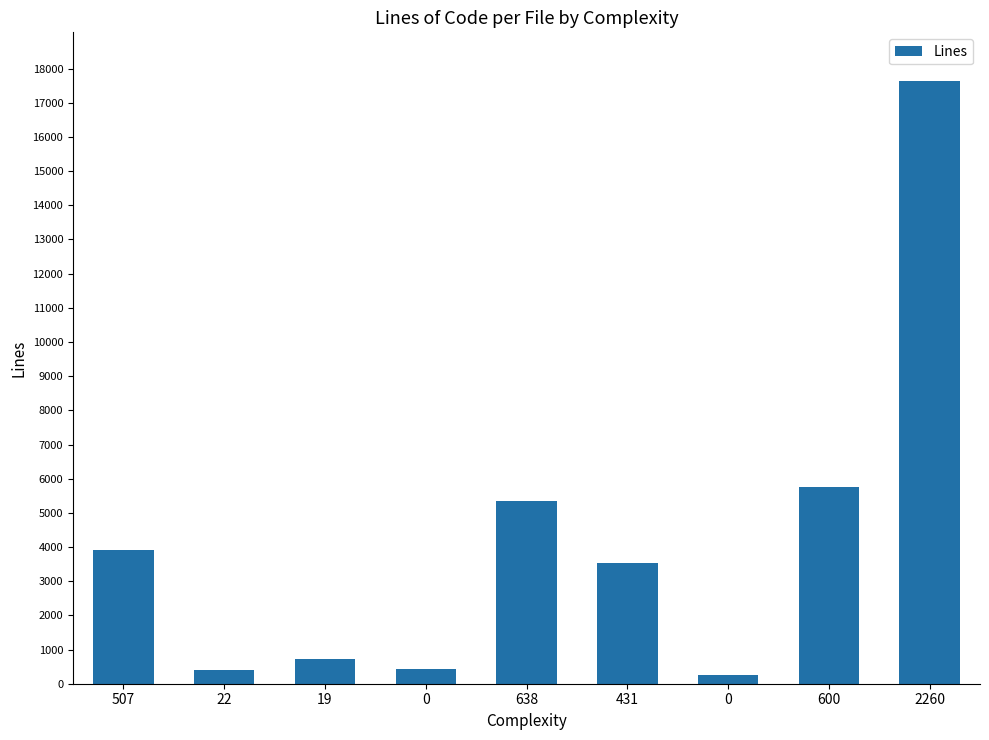

How many bars are there in total?

9